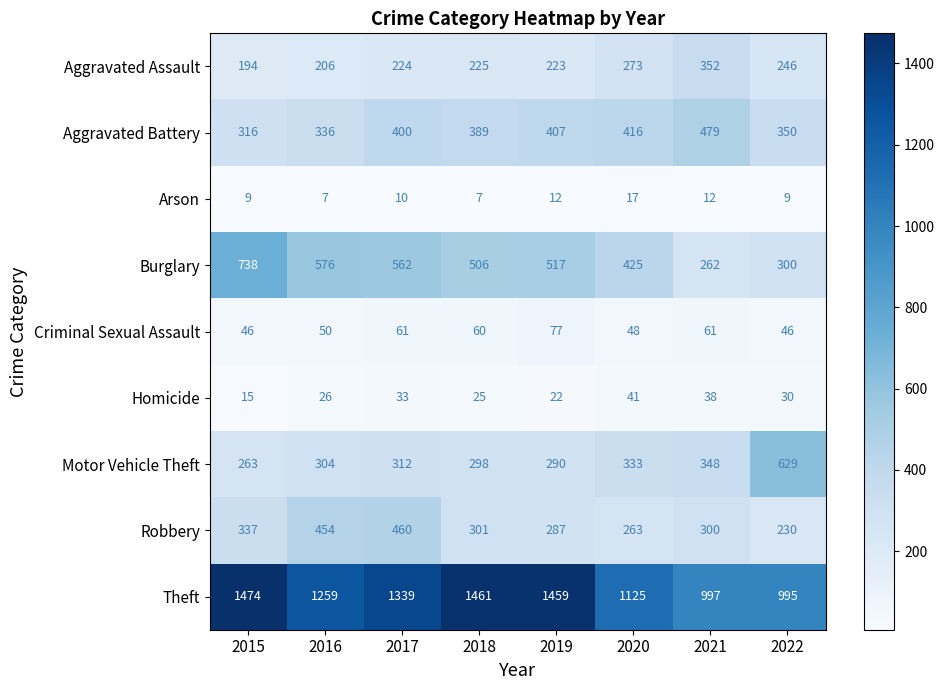

The value of Arson at 2016 is 7. True or false?

True